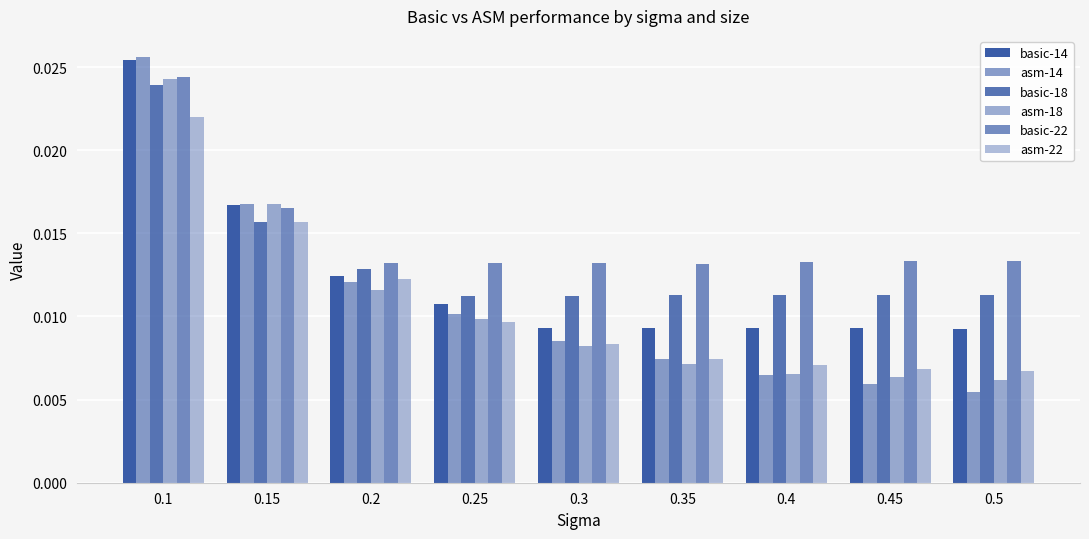

Rank the categories by asm-22 value from highest to lowest.

0.1, 0.15, 0.2, 0.25, 0.3, 0.35, 0.4, 0.45, 0.5